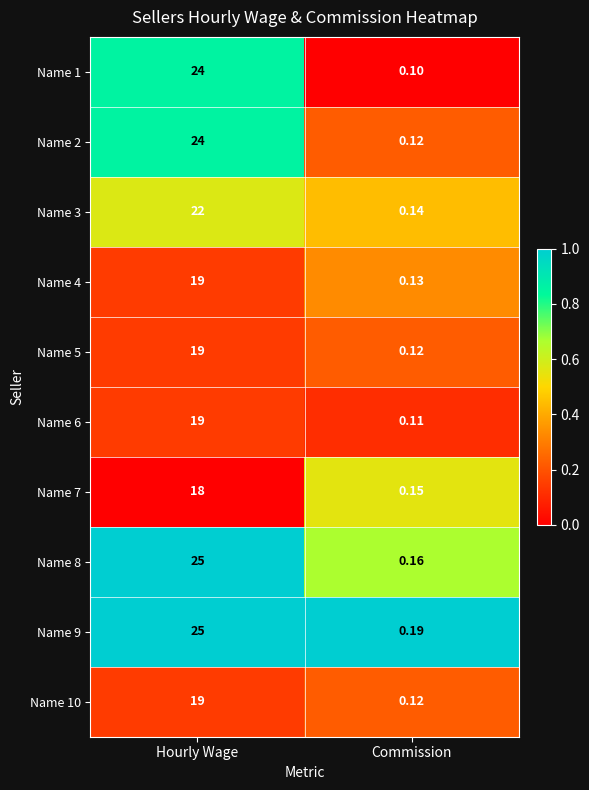

Count the number of data series in this chart.

10